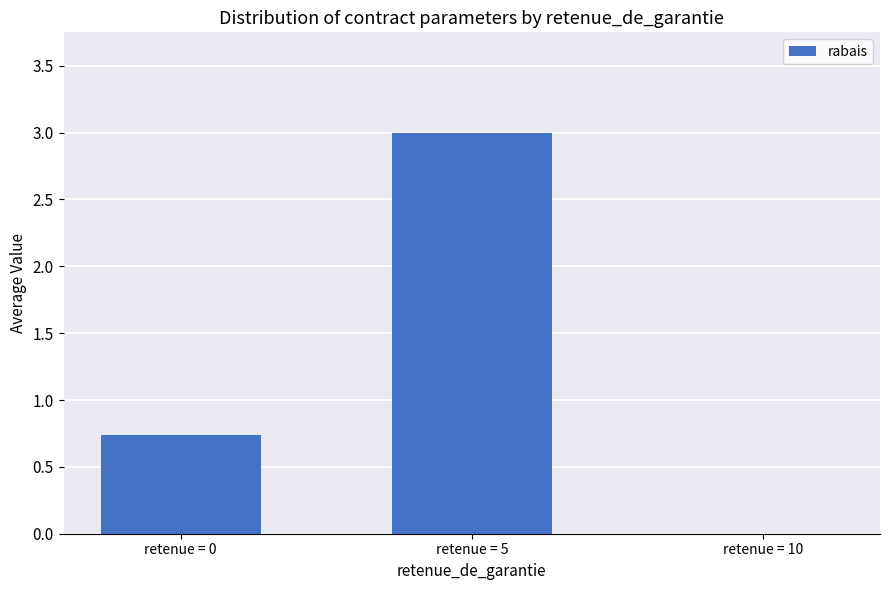

What is the change in value from retenue = 0 to retenue = 5?

+2.3